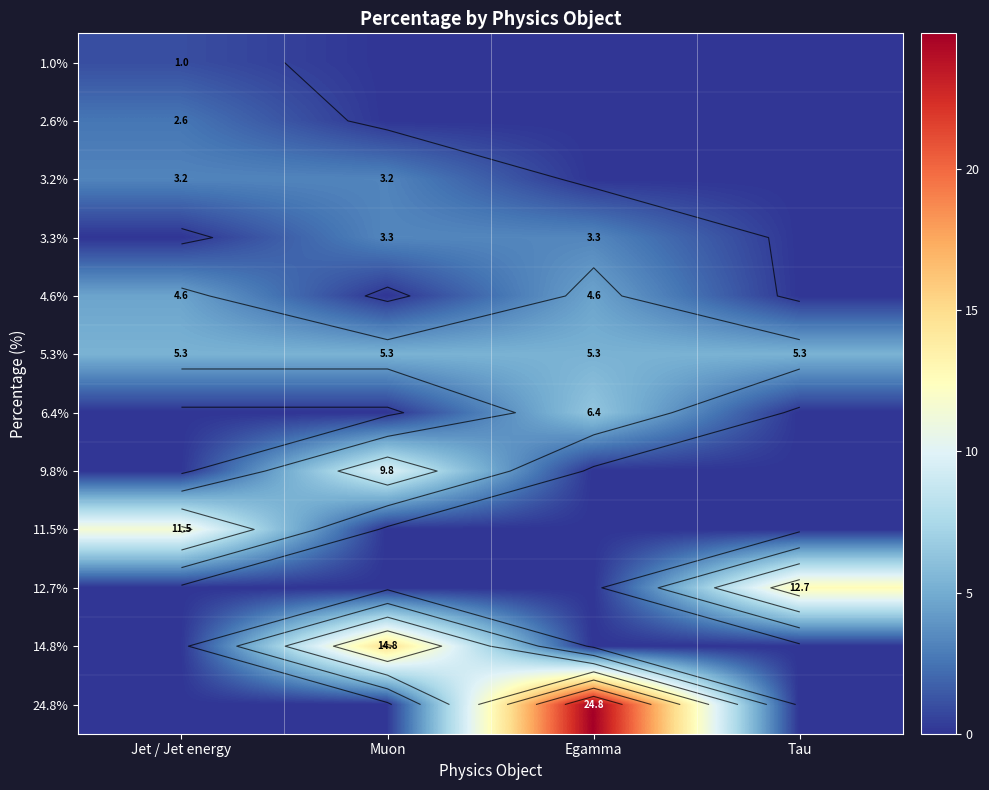

The value of 24.8% at Egamma is 33.3. True or false?

False